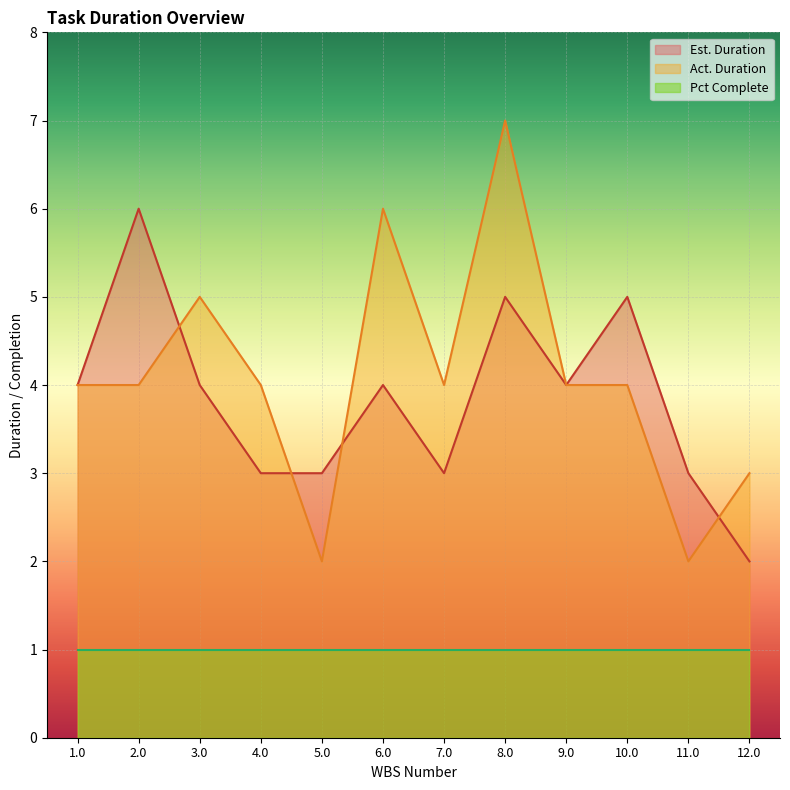

What is the label of the 3rd point from the right?

10.0